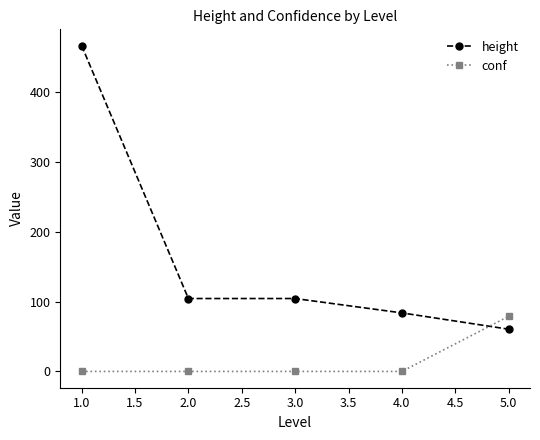

Is this an area chart (filled region under the line)?

No